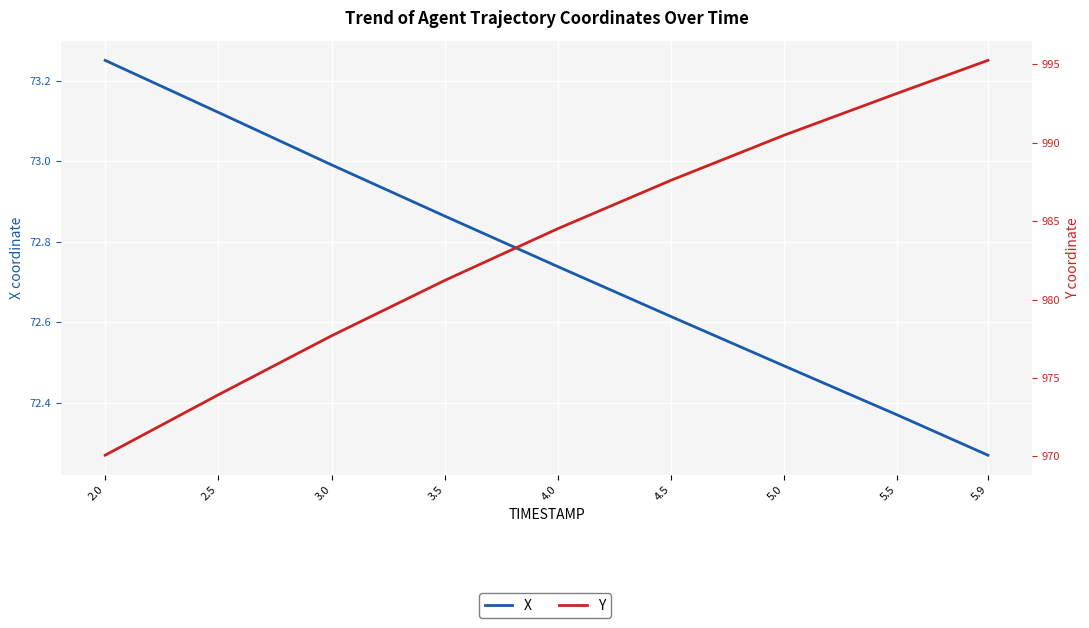

How many values in the Y series exceed 984?

5